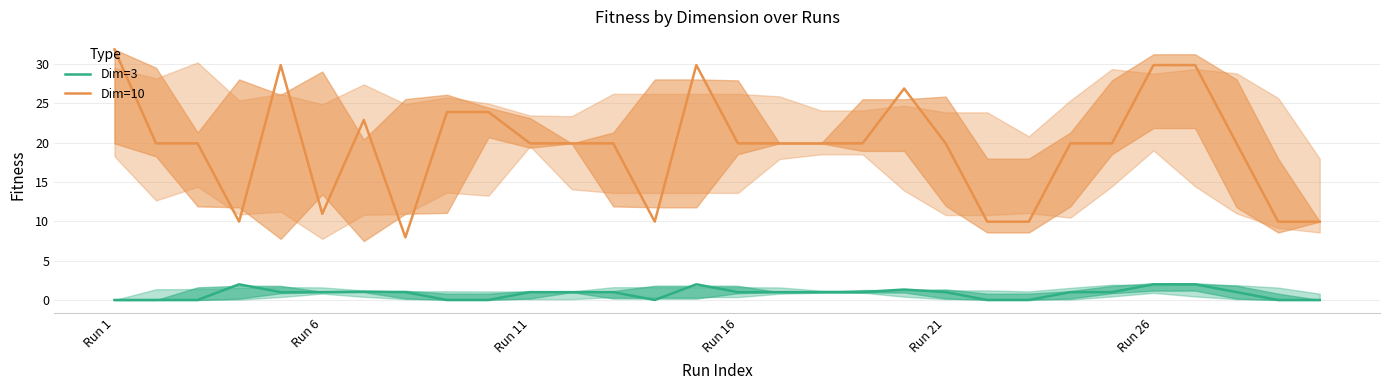

In Dim=10, how many points are higher than both neighbors (excluding endpoints)?

5